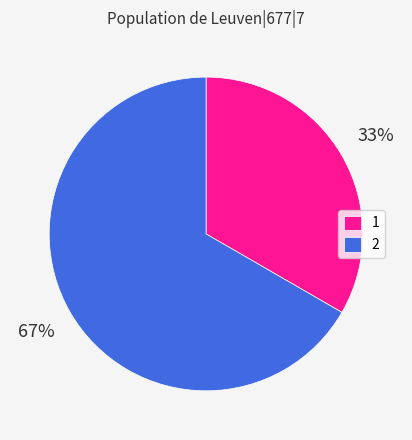

What percentage is the 1 slice, to the nearest percent?

33%